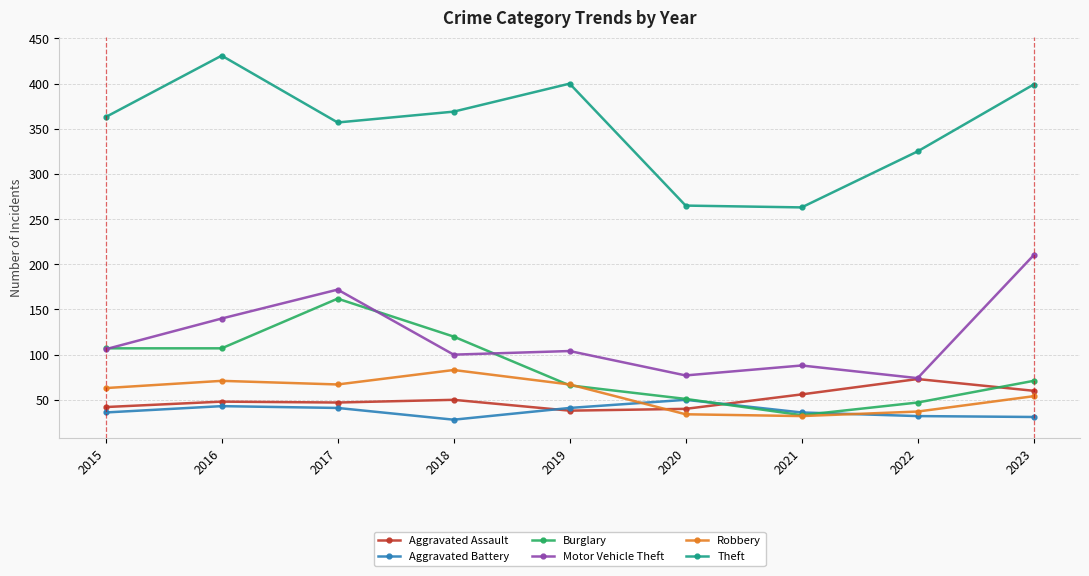

Which series has the largest total across all categories?

Theft